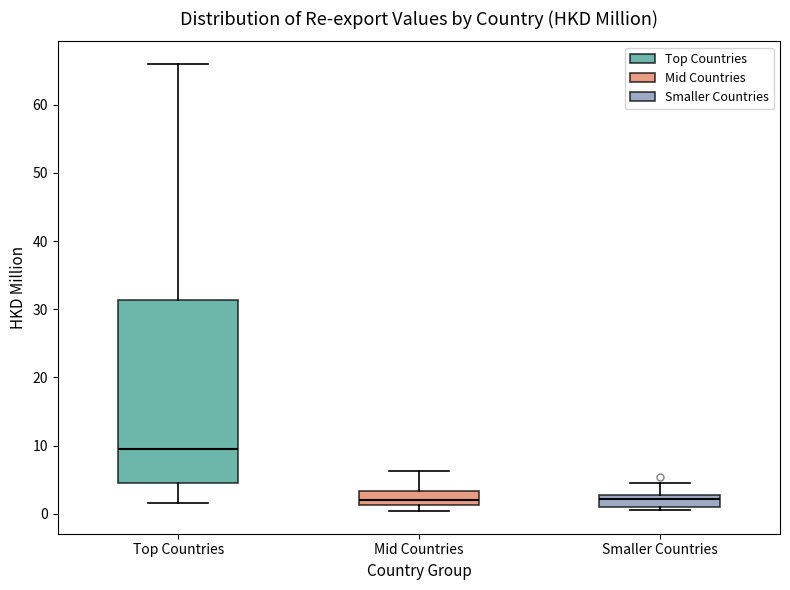

Reading left to right, read every box against the y-axis: the position of its median line, the range the box covers, and the ends of its whiskers. The values are not printed on the chart, so give them approximately, as read against the axis.

Top Countries: median 9, box 4 to 31, whiskers 2 to 66
Mid Countries: median 2, box 1 to 3, whiskers 0 to 6
Smaller Countries: median 2, box 1 to 3, whiskers 1 (just below the box's lower edge) to 4